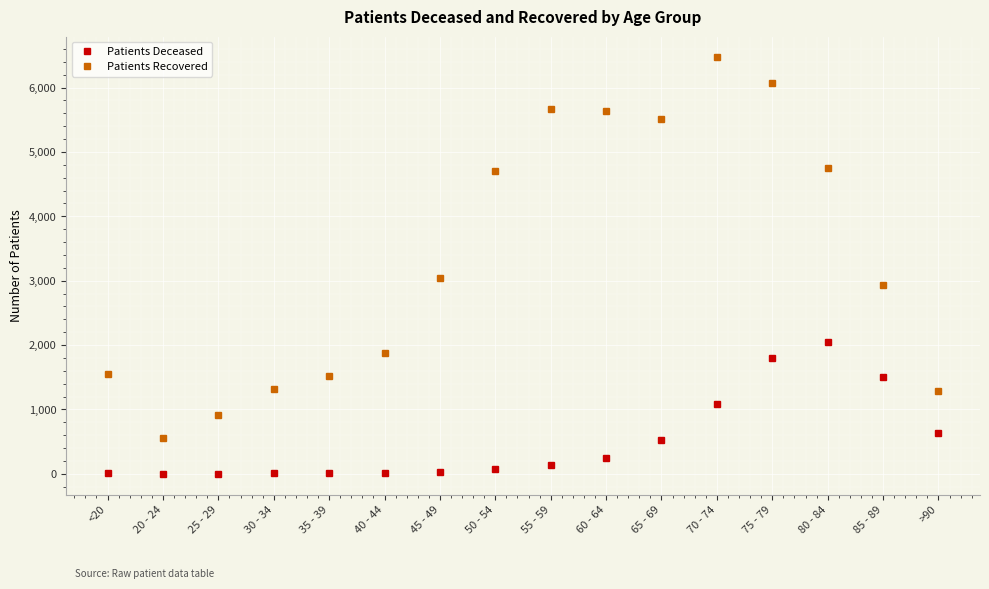

What is the difference between the Patients Recovered values at 35 - 39 and 60 - 64?

4126